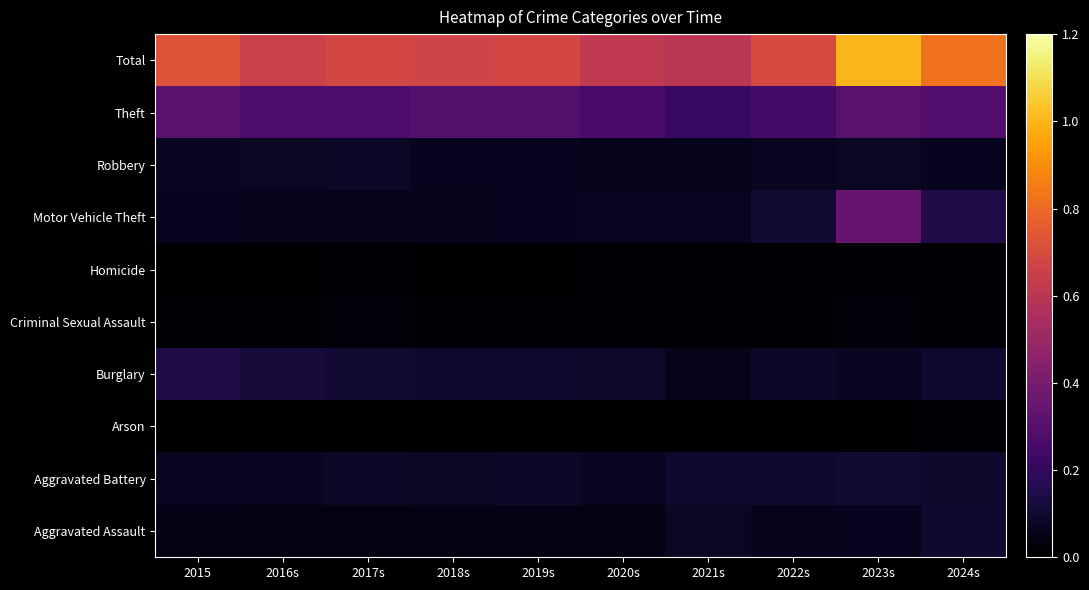

Rank the series at 2019s from lowest to highest value.

Arson, Homicide, Criminal Sexual Assault, Aggravated Assault, Robbery, Motor Vehicle Theft, Aggravated Battery, Burglary, Theft, Total